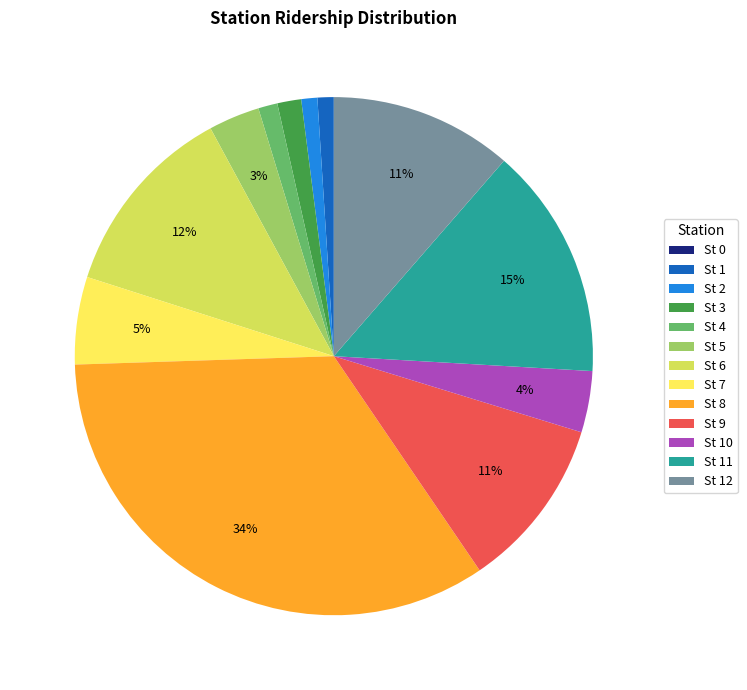

To the nearest percent, what is the difference between the largest and smallest slice percentages?

34%